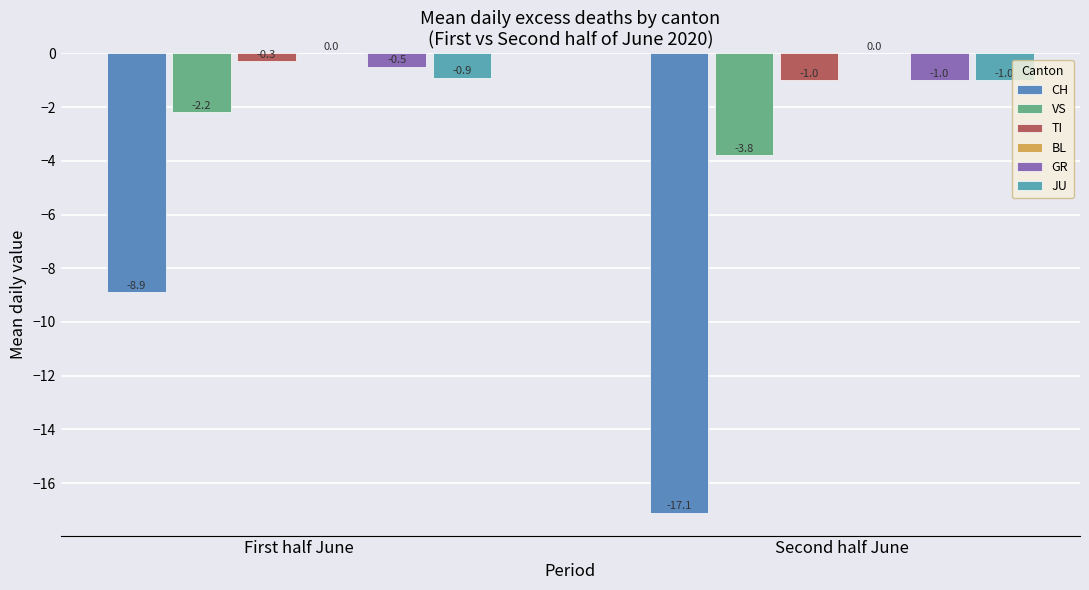

How many JU values are between -1 and 0?

2